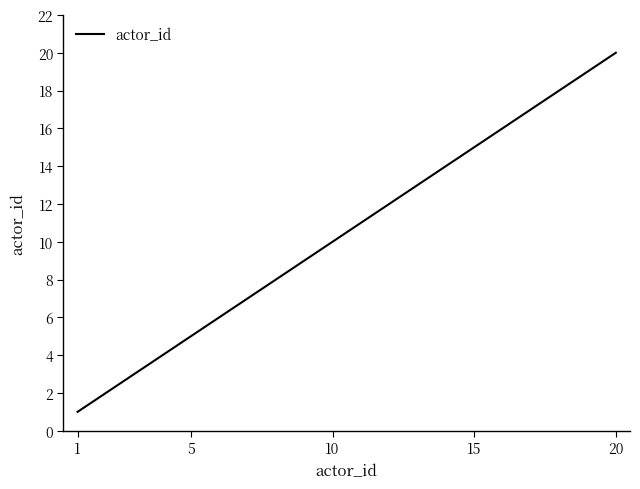

What is the maximum value shown in the chart?

20